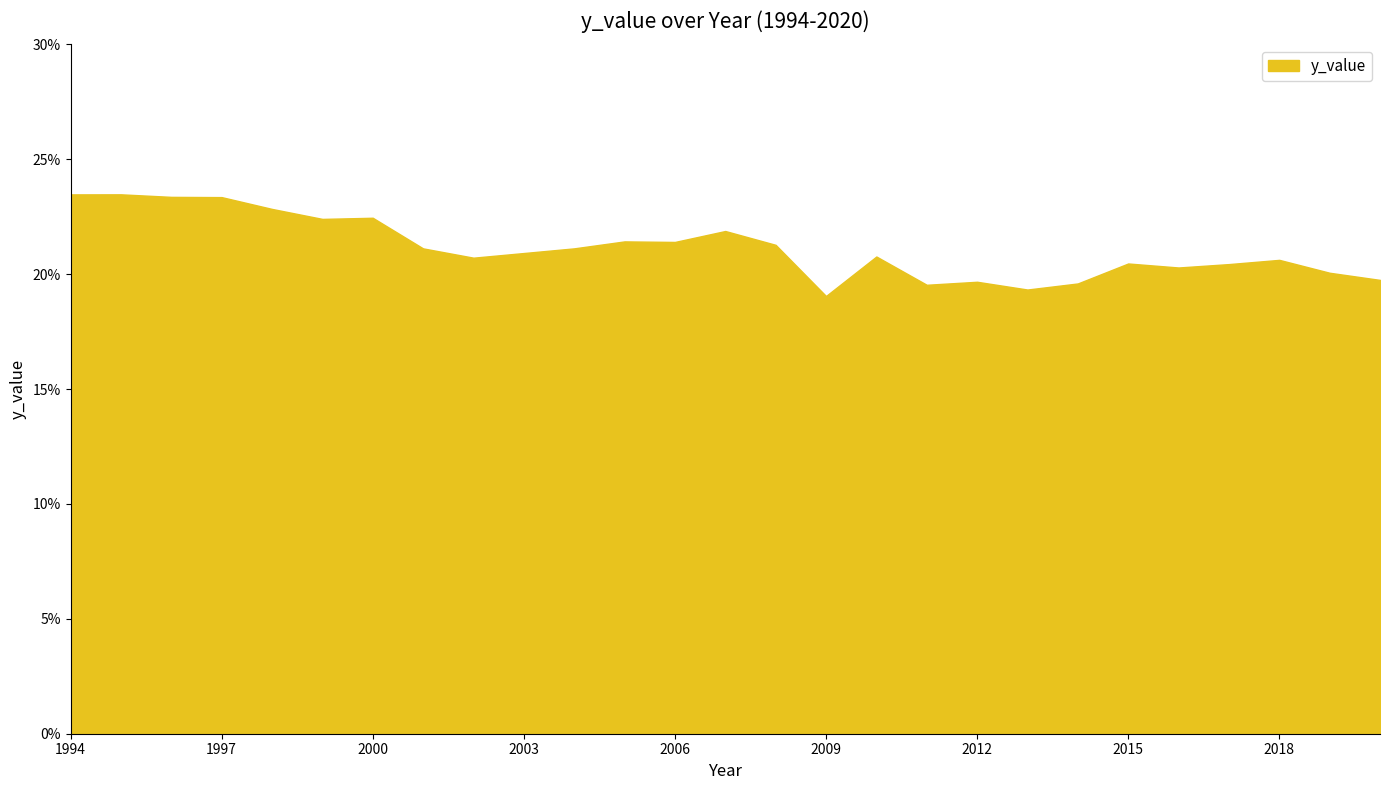

What is the minimum value shown in the chart?

19.0